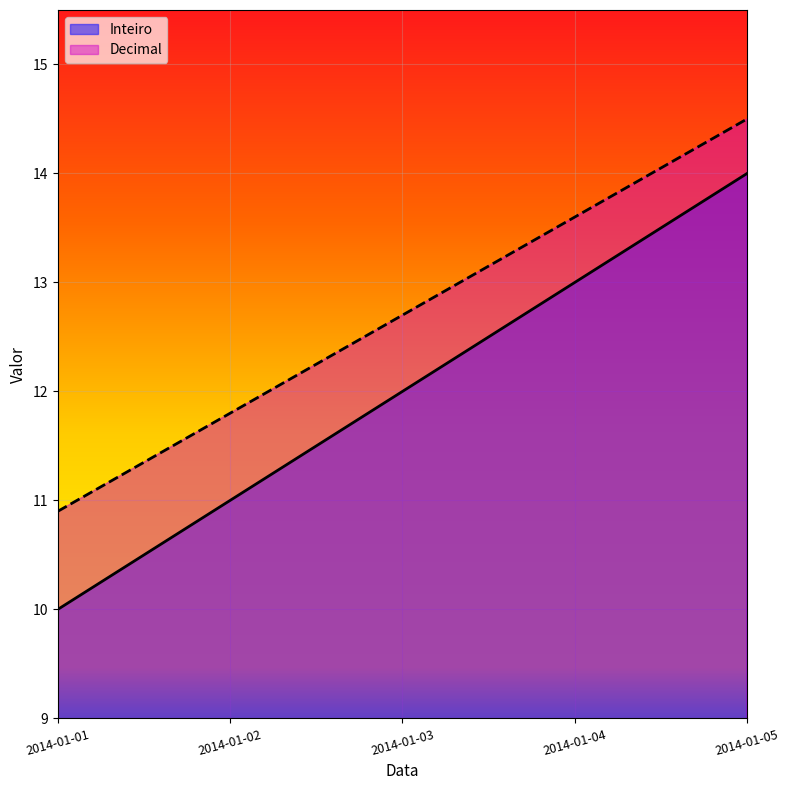

Which series has the largest total across all categories?

Decimal